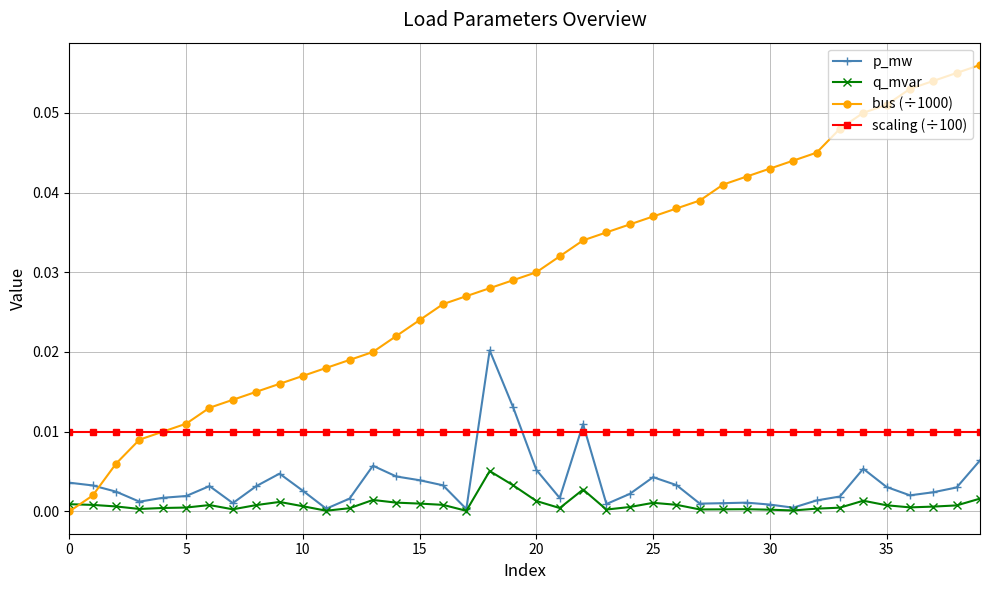

Which series has the largest total across all categories?

bus (÷1000)